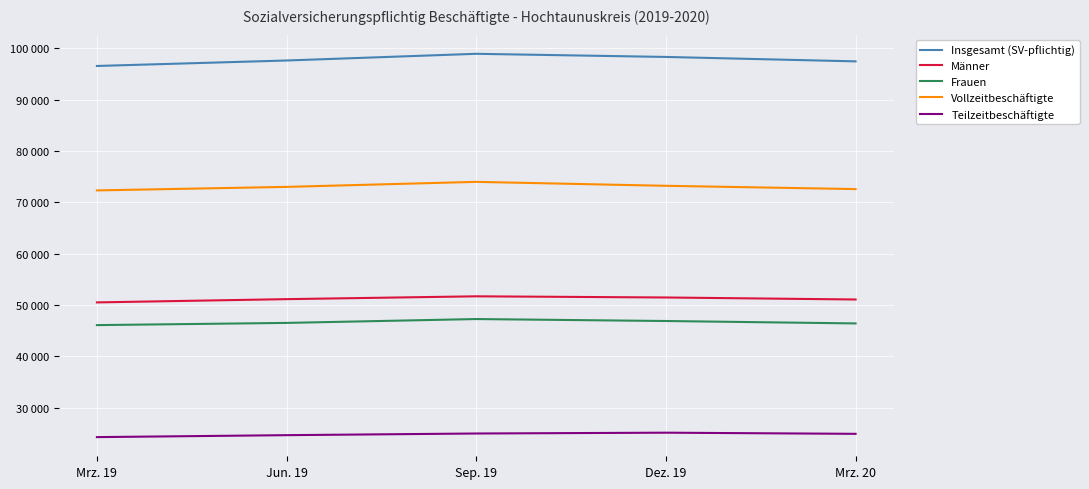

Is it true that Männer equals 27203 at Mrz. 20?

False